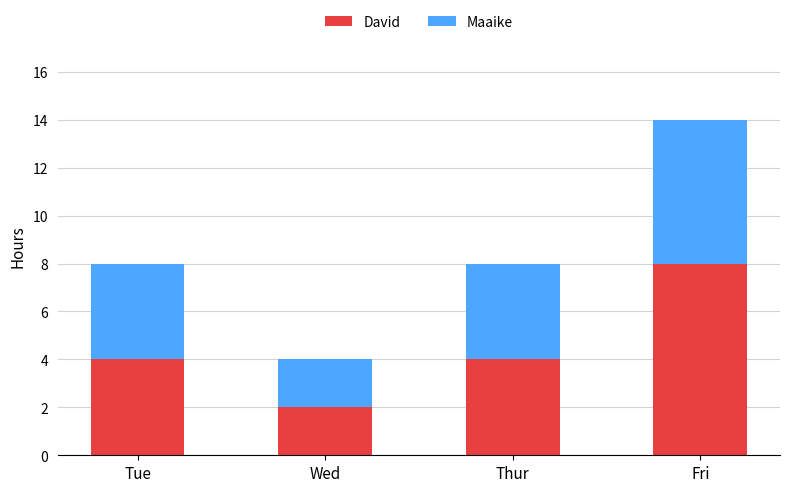

What is the total value across all series at Fri?

14